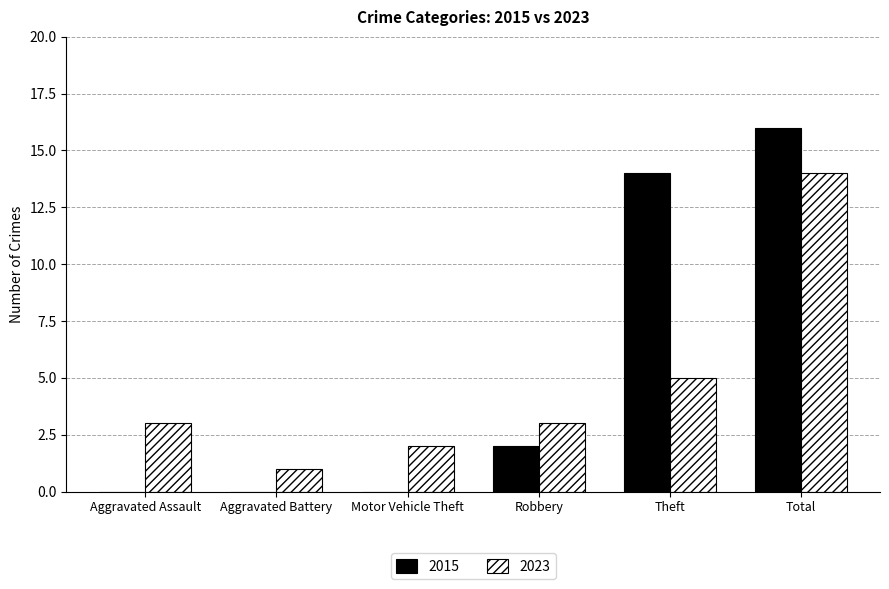

Reading left to right, list all the values displayed in this chart.

2015: Aggravated Assault=0	Aggravated Battery=0	Motor Vehicle Theft=0	Robbery=2	Theft=14	Total=16
2023: Aggravated Assault=3	Aggravated Battery=1	Motor Vehicle Theft=2	Robbery=3	Theft=5	Total=14